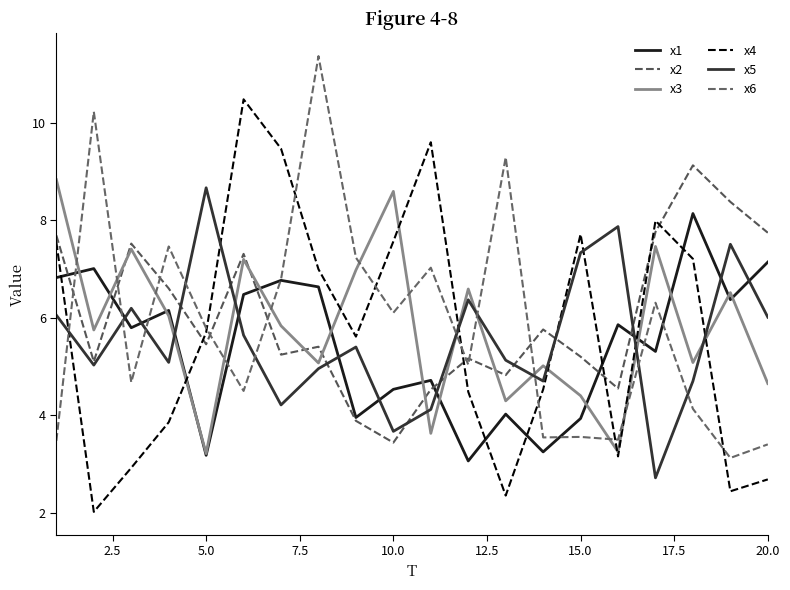

How many times do x3 and x6 cross each other?

12